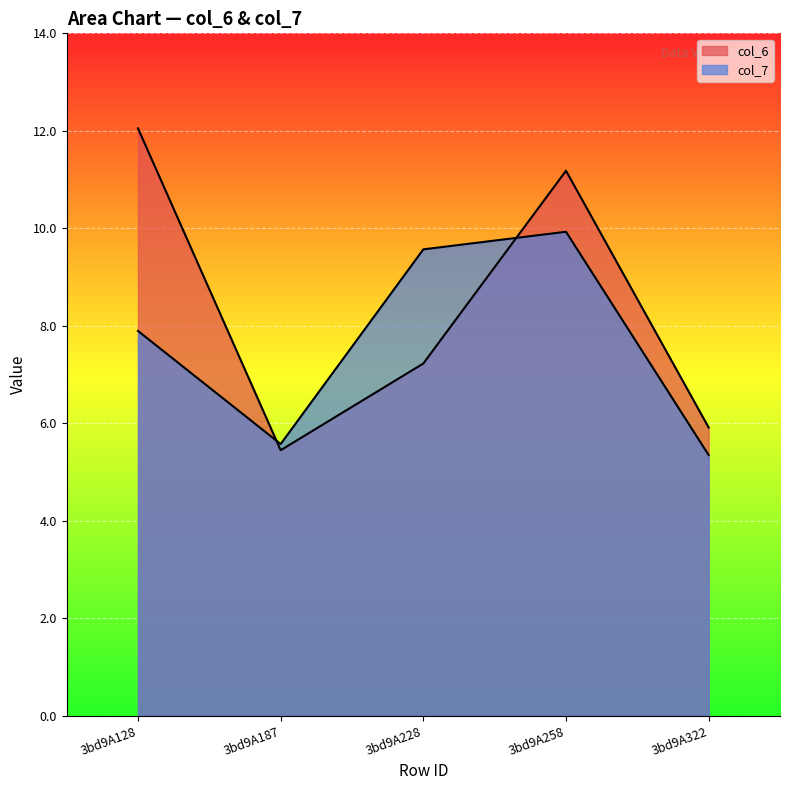

What is the value of the col_6 point at the 4th from the left?

11.2